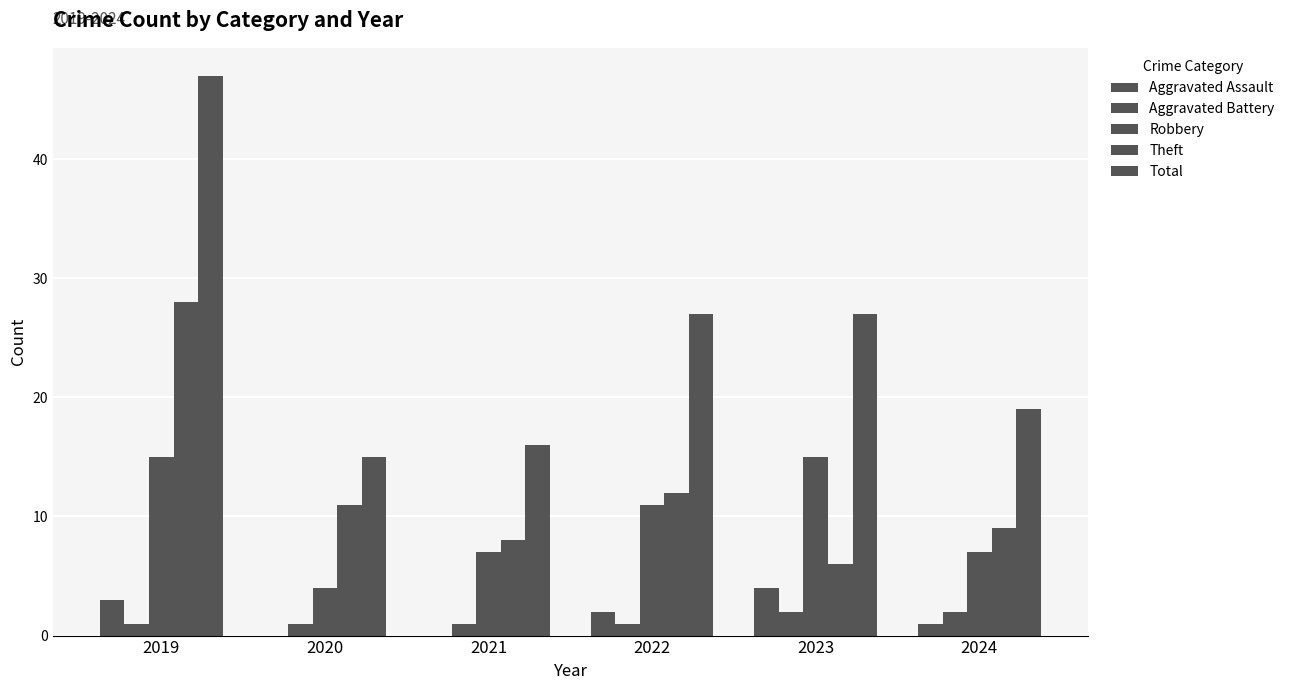

Where does the Robbery series first go above 11?

2019